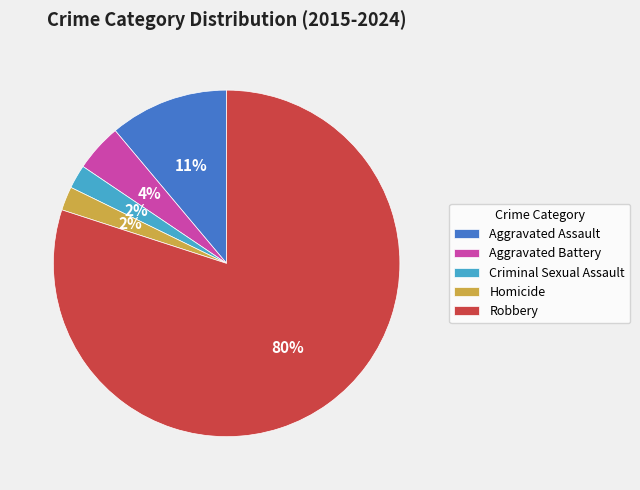

Combined, do Aggravated Assault and Homicide account for over 50%?

No